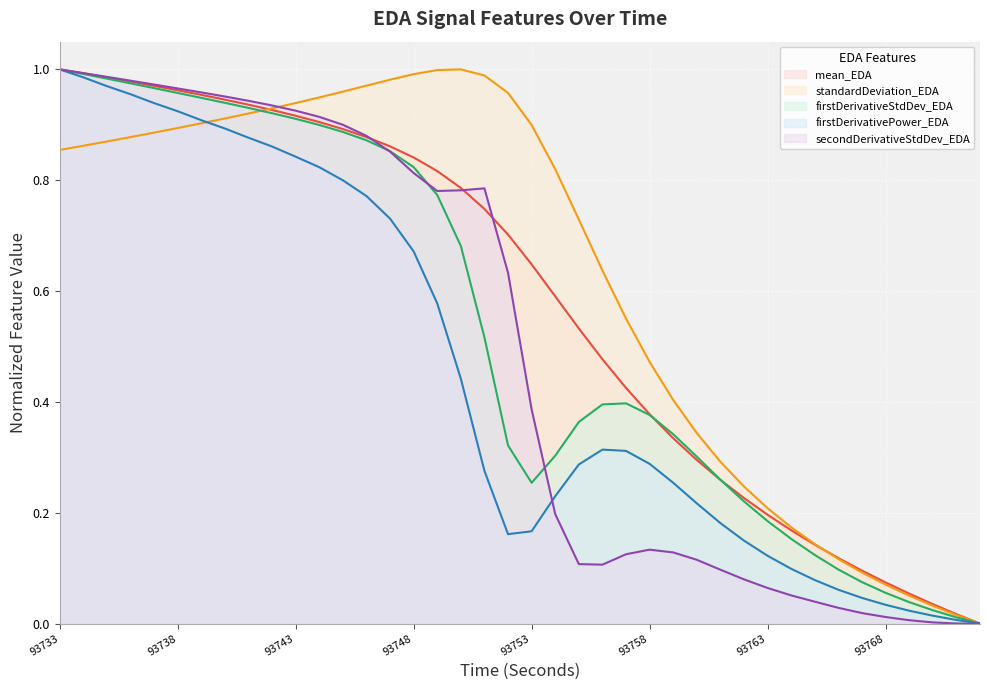

What is the difference between the maximum and minimum values in the mean_EDA series?

1.0